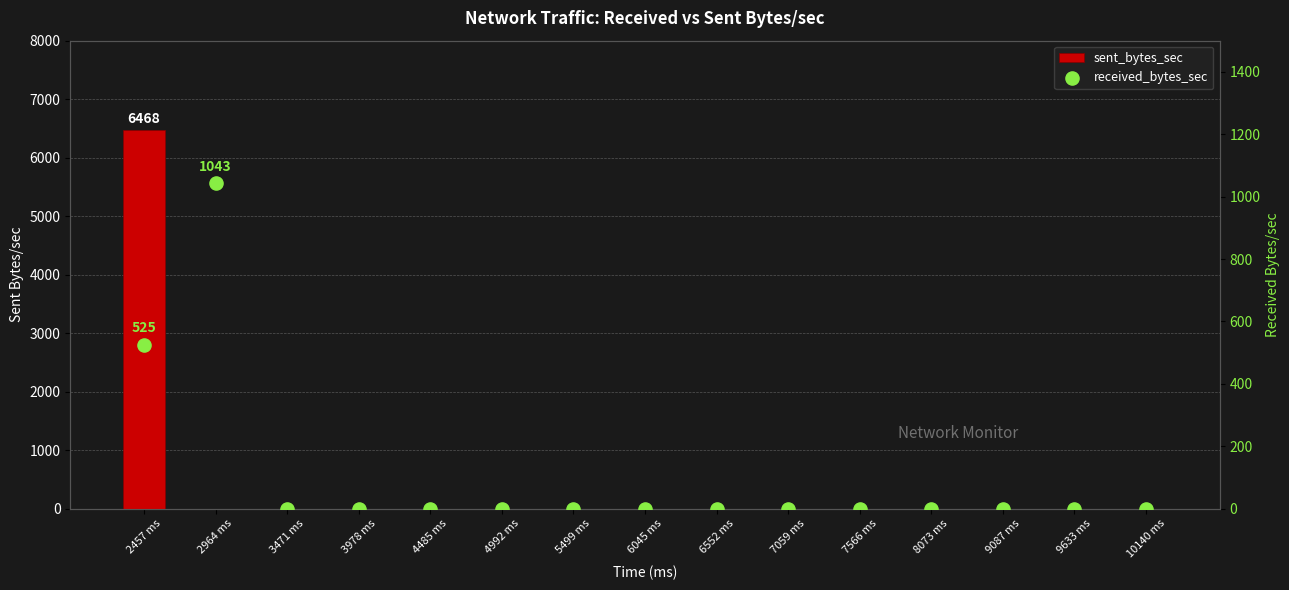

Which series has the largest Y range (max minus min)?

sent_bytes_sec